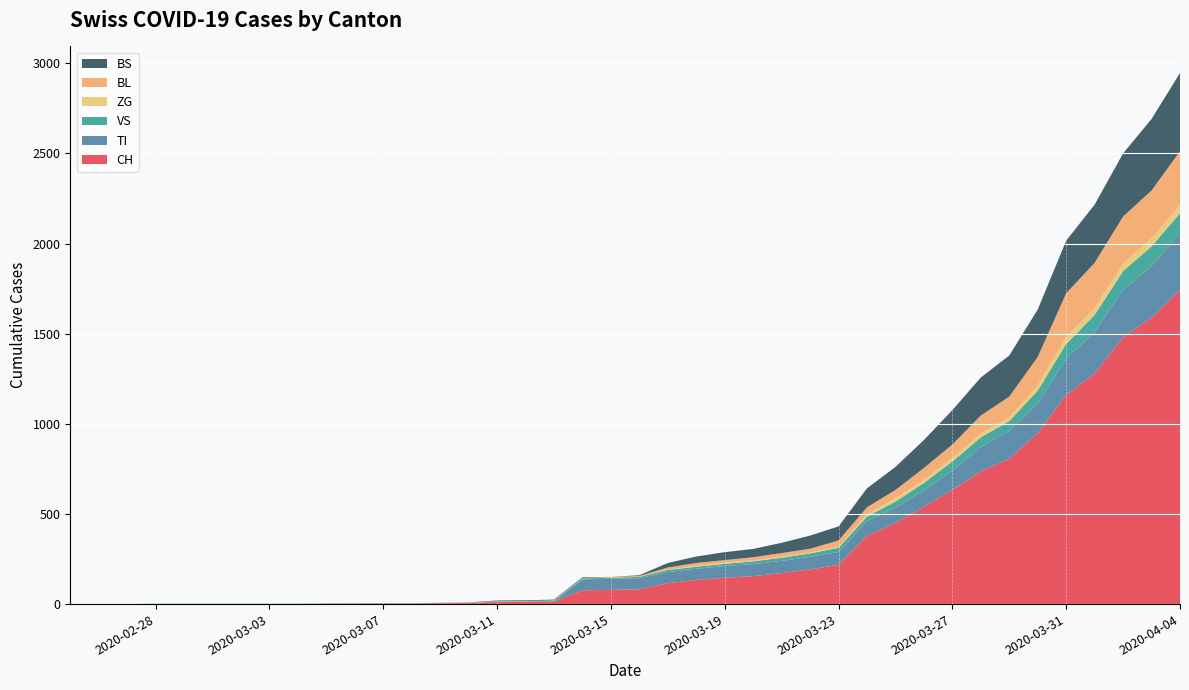

Reading left to right, what are all the values shown in this chart?

CH: 2020-02-25=0	2020-02-26=0	2020-02-27=0	2020-02-28=0	2020-02-29=0	2020-03-01=0	2020-03-02=0	2020-03-03=0	2020-03-04=0	2020-03-05=2	2020-03-06=3	2020-03-07=3	2020-03-08=3	2020-03-09=5	2020-03-10=6	2020-03-11=11	2020-03-12=12	2020-03-13=14	2020-03-14=76	2020-03-15=79	2020-03-16=82	2020-03-17=116	2020-03-18=134	2020-03-19=146	2020-03-20=155	2020-03-21=172	2020-03-22=192	2020-03-23=218	2020-03-24=380	2020-03-25=449	2020-03-26=540	2020-03-27=634	2020-03-28=736	2020-03-29=806	2020-03-30=948	2020-03-31=1160	2020-04-01=1279	2020-04-02=1480	2020-04-03=1588	2020-04-04=1742
TI: 2020-02-25=0	2020-02-26=0	2020-02-27=0	2020-02-28=0	2020-02-29=0	2020-03-01=0	2020-03-02=0	2020-03-03=0	2020-03-04=0	2020-03-05=0	2020-03-06=0	2020-03-07=0	2020-03-08=0	2020-03-09=0	2020-03-10=0	2020-03-11=0	2020-03-12=0	2020-03-13=0	2020-03-14=61	2020-03-15=61	2020-03-16=61	2020-03-17=62	2020-03-18=62	2020-03-19=65	2020-03-20=67	2020-03-21=68	2020-03-22=70	2020-03-23=71	2020-03-24=80	2020-03-25=85	2020-03-26=91	2020-03-27=107	2020-03-28=136	2020-03-29=155	2020-03-30=165	2020-03-31=202	2020-04-01=229	2020-04-02=263	2020-04-03=287	2020-04-04=314
VS: 2020-02-25=0	2020-02-26=0	2020-02-27=0	2020-02-28=2	2020-02-29=2	2020-03-01=2	2020-03-02=2	2020-03-03=2	2020-03-04=2	2020-03-05=2	2020-03-06=2	2020-03-07=2	2020-03-08=2	2020-03-09=2	2020-03-10=2	2020-03-11=3	2020-03-12=3	2020-03-13=5	2020-03-14=6	2020-03-15=6	2020-03-16=8	2020-03-17=11	2020-03-18=11	2020-03-19=12	2020-03-20=15	2020-03-21=17	2020-03-22=19	2020-03-23=24	2020-03-24=25	2020-03-25=35	2020-03-26=41	2020-03-27=50	2020-03-28=53	2020-03-29=54	2020-03-30=71	2020-03-31=81	2020-04-01=96	2020-04-02=104	2020-04-03=109	2020-04-04=112
ZG: 2020-02-25=0	2020-02-26=0	2020-02-27=0	2020-02-28=0	2020-02-29=0	2020-03-01=0	2020-03-02=0	2020-03-03=0	2020-03-04=0	2020-03-05=0	2020-03-06=0	2020-03-07=0	2020-03-08=0	2020-03-09=0	2020-03-10=0	2020-03-11=0	2020-03-12=0	2020-03-13=0	2020-03-14=0	2020-03-15=0	2020-03-16=0	2020-03-17=1	2020-03-18=5	2020-03-19=5	2020-03-20=5	2020-03-21=5	2020-03-22=5	2020-03-23=5	2020-03-24=12	2020-03-25=18	2020-03-26=18	2020-03-27=18	2020-03-28=21	2020-03-29=21	2020-03-30=29	2020-03-31=39	2020-04-01=40	2020-04-02=41	2020-04-03=44	2020-04-04=46
BL: 2020-02-25=0	2020-02-26=0	2020-02-27=0	2020-02-28=0	2020-02-29=0	2020-03-01=0	2020-03-02=0	2020-03-03=0	2020-03-04=0	2020-03-05=0	2020-03-06=0	2020-03-07=0	2020-03-08=0	2020-03-09=1	2020-03-10=2	2020-03-11=2	2020-03-12=2	2020-03-13=2	2020-03-14=2	2020-03-15=5	2020-03-16=5	2020-03-17=13	2020-03-18=16	2020-03-19=16	2020-03-20=18	2020-03-21=21	2020-03-22=21	2020-03-23=35	2020-03-24=40	2020-03-25=46	2020-03-26=65	2020-03-27=76	2020-03-28=100	2020-03-29=115	2020-03-30=158	2020-03-31=242	2020-04-01=249	2020-04-02=262	2020-04-03=266	2020-04-04=298
BS: 2020-02-25=0	2020-02-26=0	2020-02-27=0	2020-02-28=0	2020-02-29=0	2020-03-01=0	2020-03-02=0	2020-03-03=0	2020-03-04=0	2020-03-05=0	2020-03-06=0	2020-03-07=0	2020-03-08=0	2020-03-09=0	2020-03-10=0	2020-03-11=4	2020-03-12=4	2020-03-13=4	2020-03-14=4	2020-03-15=0	2020-03-16=4	2020-03-17=25	2020-03-18=36	2020-03-19=44	2020-03-20=46	2020-03-21=57	2020-03-22=73	2020-03-23=78	2020-03-24=105	2020-03-25=128	2020-03-26=155	2020-03-27=191	2020-03-28=211	2020-03-29=228	2020-03-30=263	2020-03-31=292	2020-04-01=323	2020-04-02=350	2020-04-03=397	2020-04-04=434